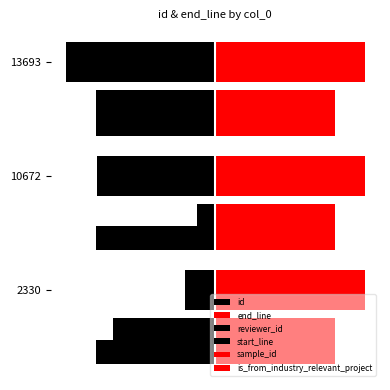

What is the value of the id bar at the 1st from the left?

-0.2